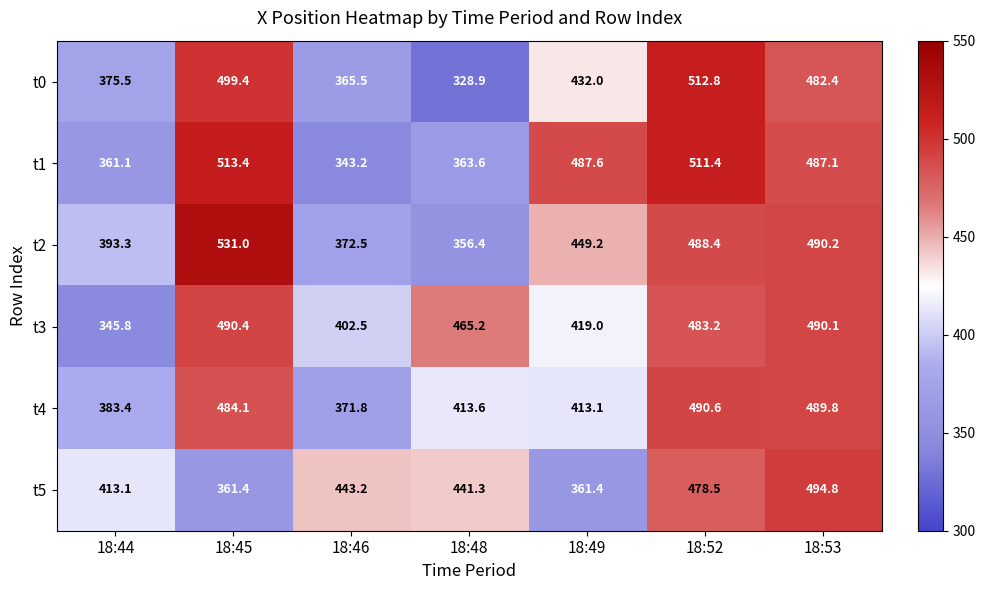

At which label does t2 reach its minimum?

18:48